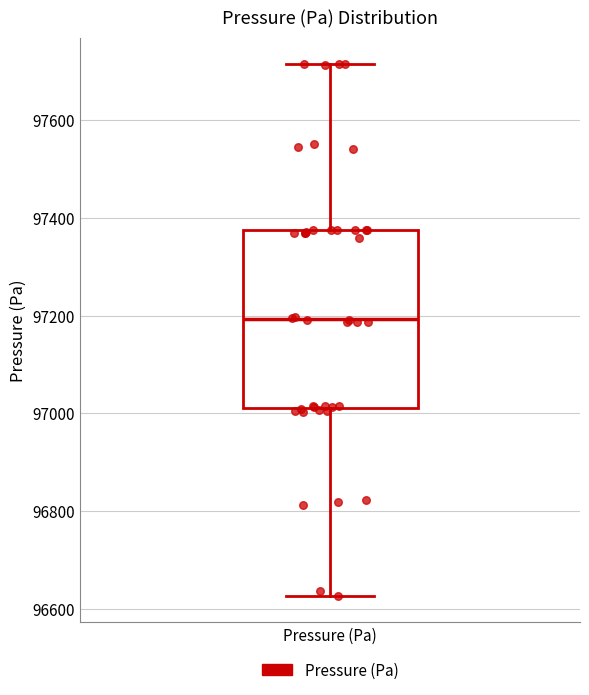

Where is the lower edge of the box for Pressure (Pa) on the y-axis? The values are not printed on the chart, so give them approximately, as read against the axis.

97020